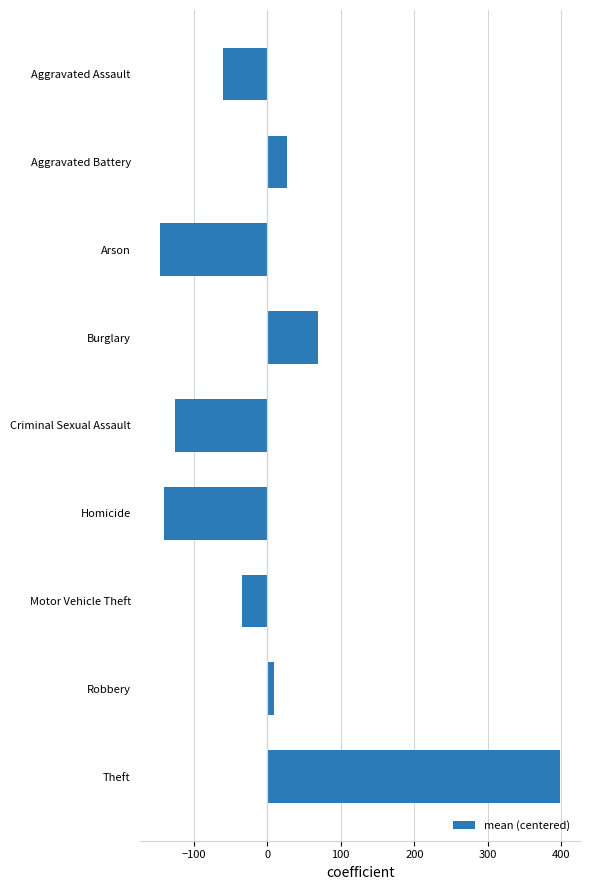

Where is the data nearest to the value 126?

Burglary